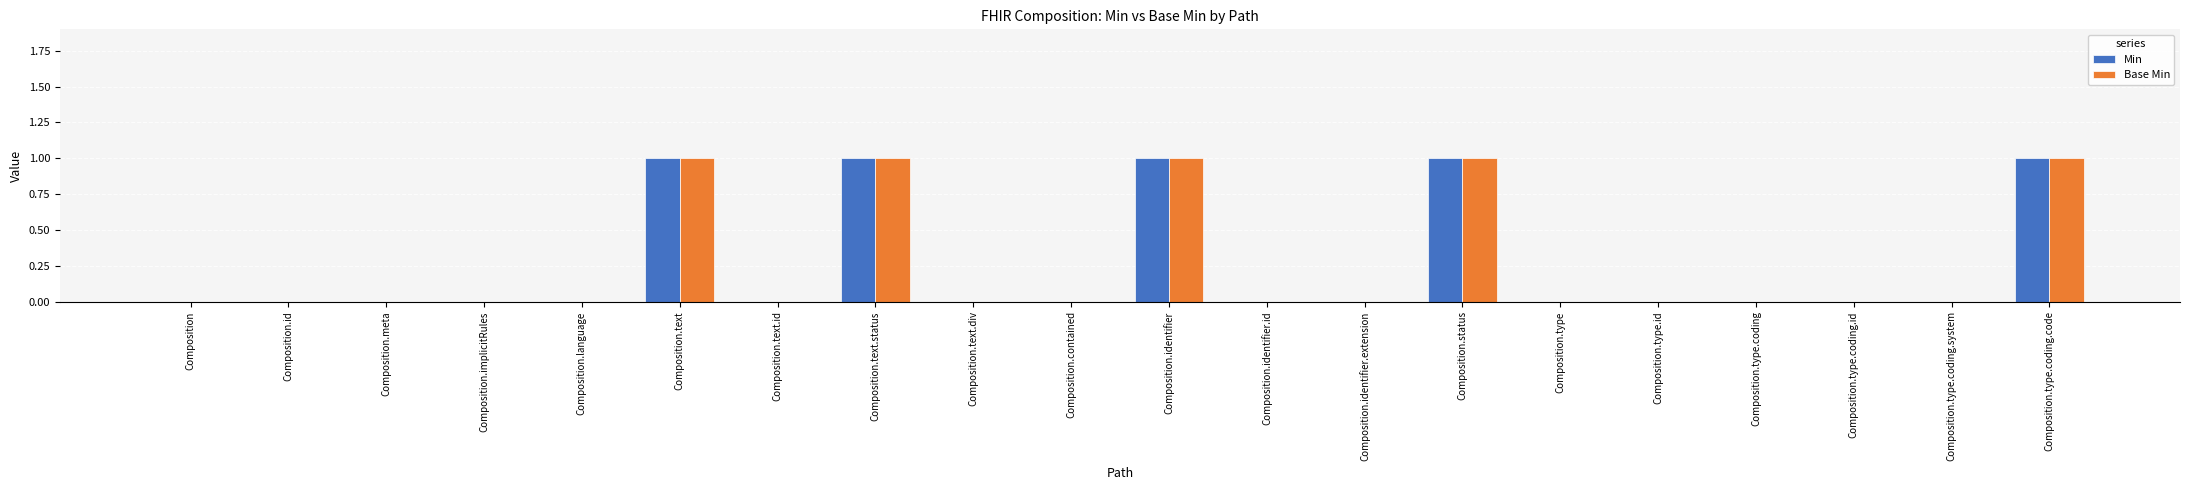

How many data points does each series have?

20